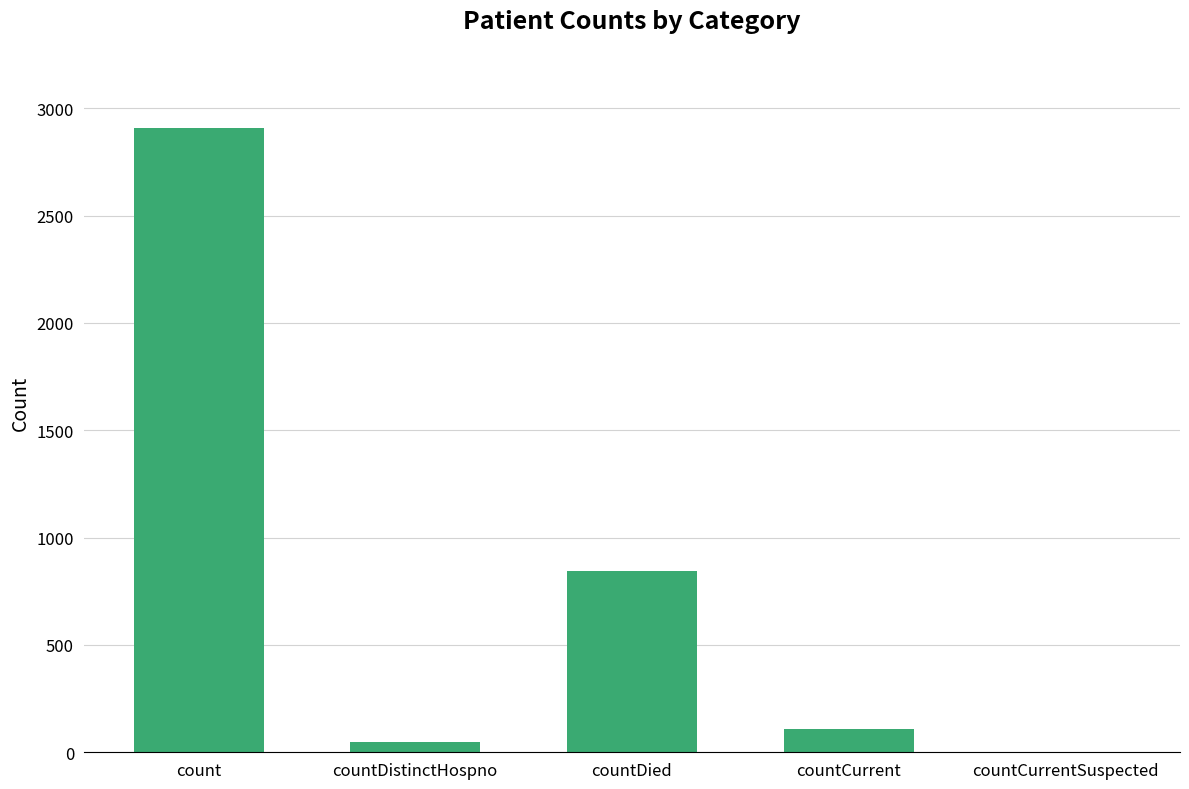

Does the chart contain stacked bars?

No